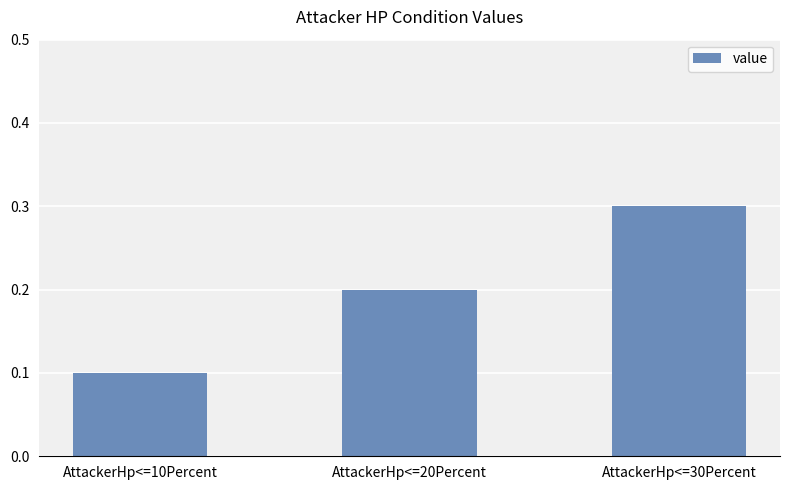

What is the difference between the values at AttackerHp<=10Percent and AttackerHp<=30Percent?

0.2